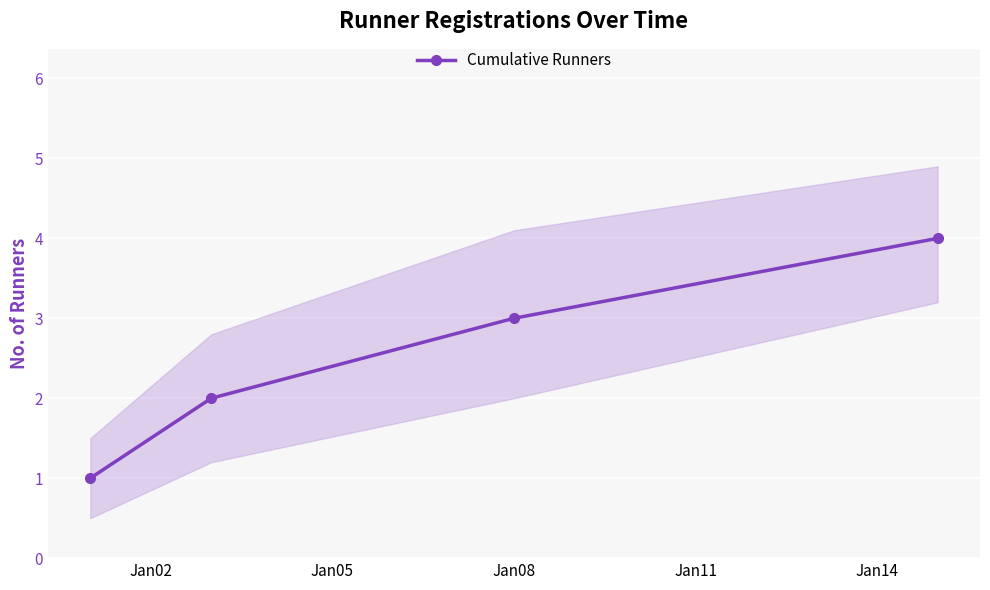

What is the highest value of the Cumulative Runners series?

4